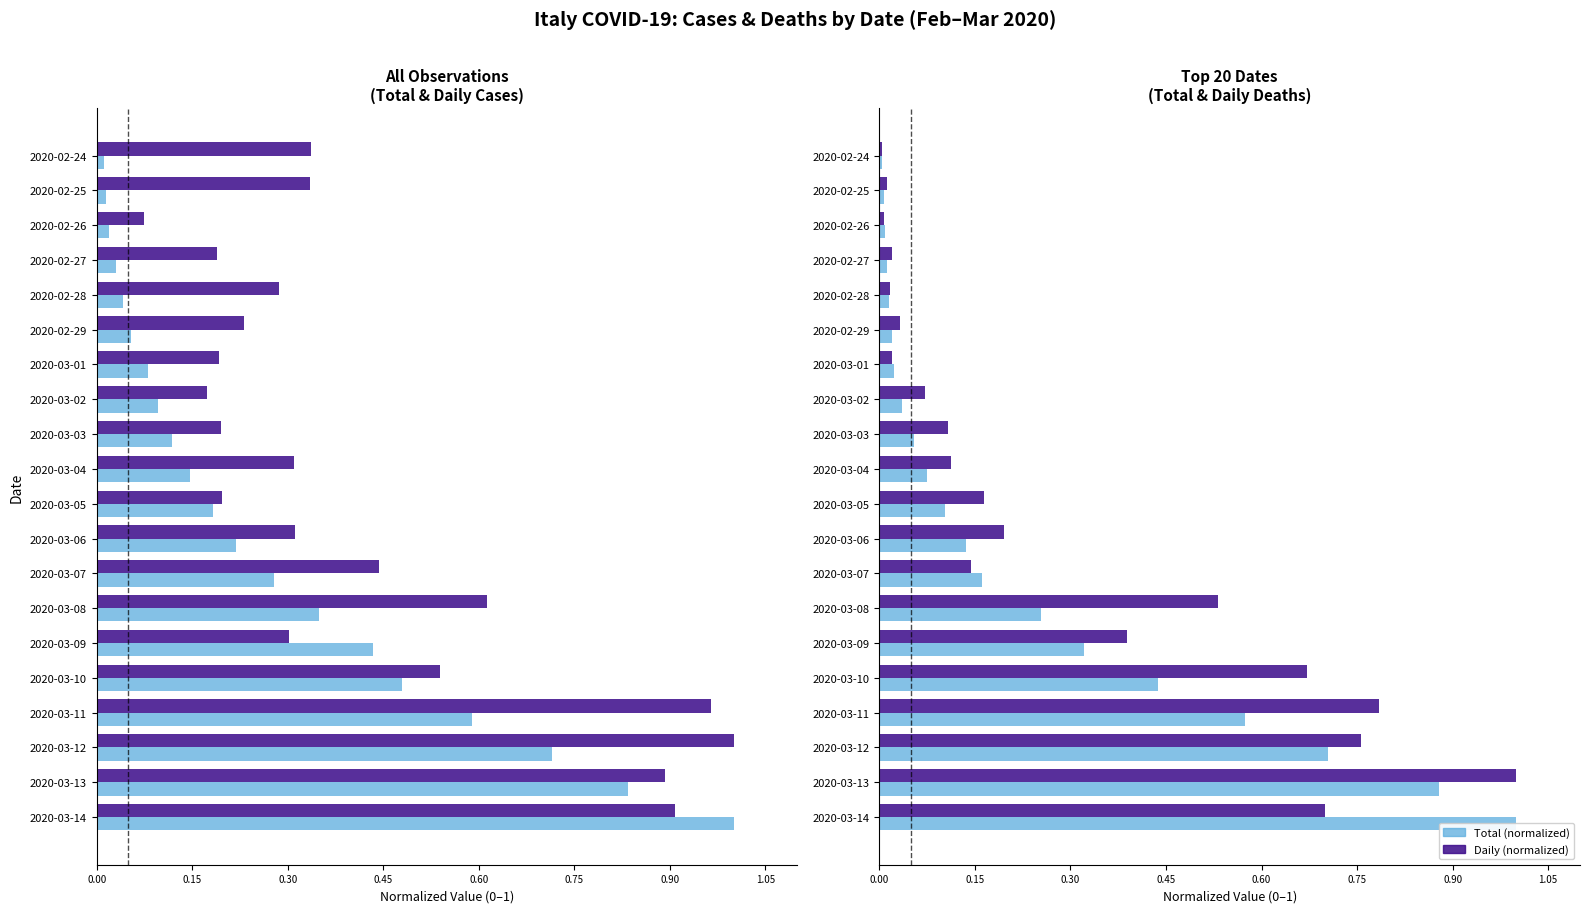

Is the value of Daily Deaths (normalized) at 2020-02-28 greater than the value of Total Deaths (normalized) at 2020-02-24?

Yes